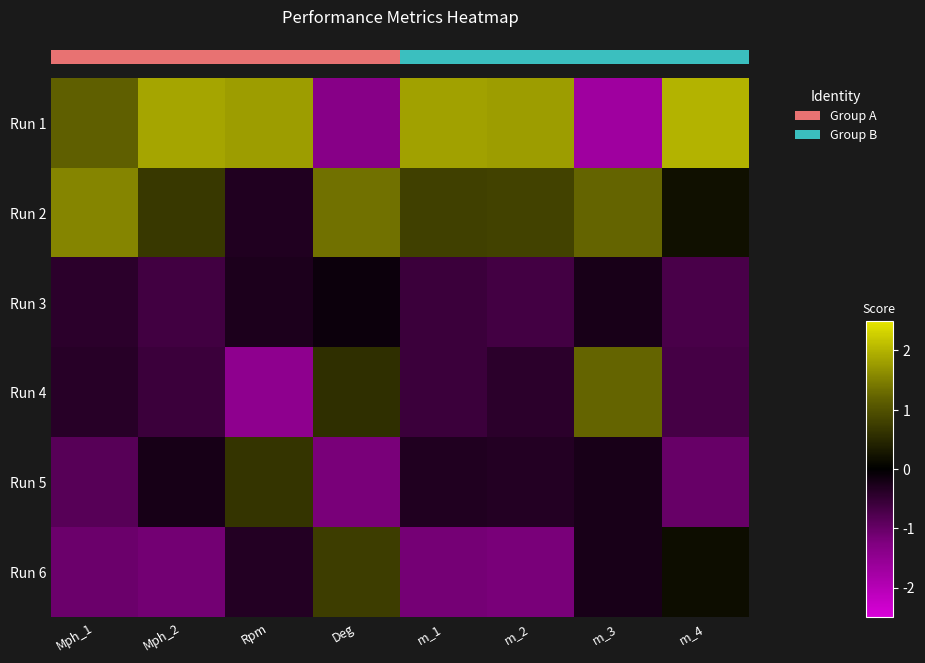

At how many categories does at least one series exceed 0?

8